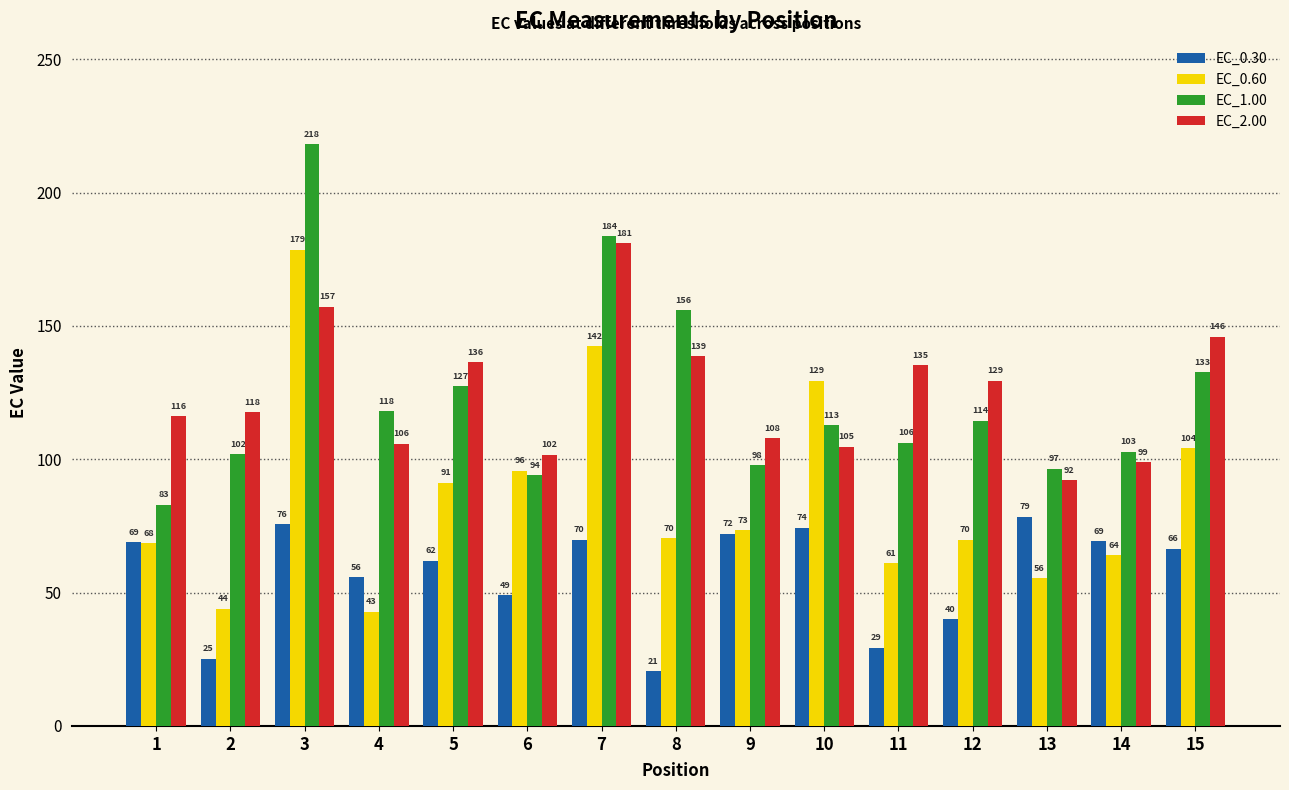

Is the value of EC_2.00 at 6 greater than the value of EC_0.60 at 8?

Yes